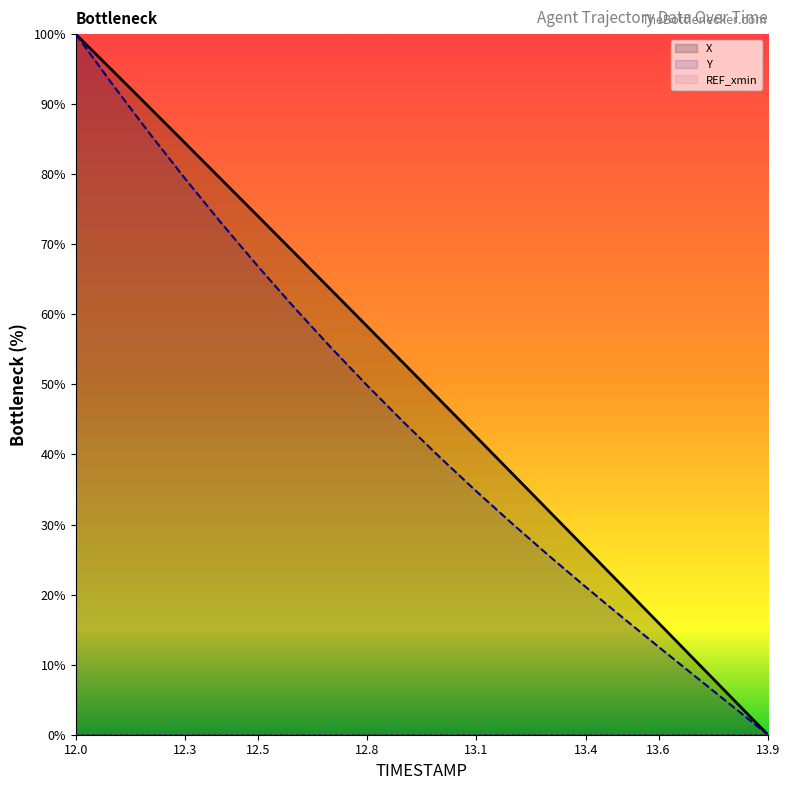

What is the total value across all series at 13.5?

38.0